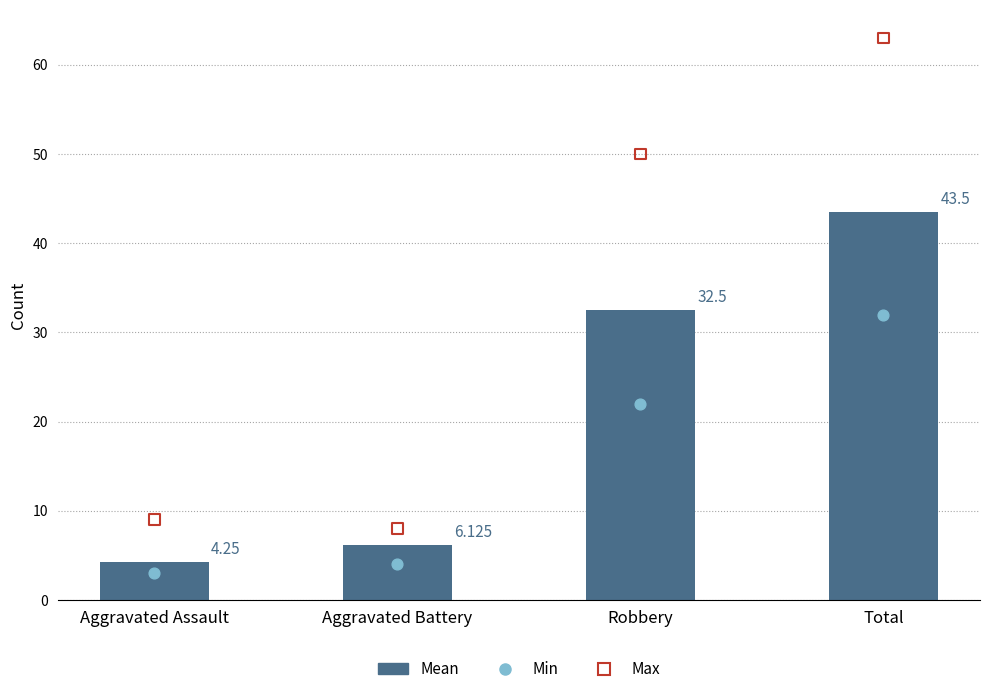

Which series reaches the maximum Y coordinate?

Max